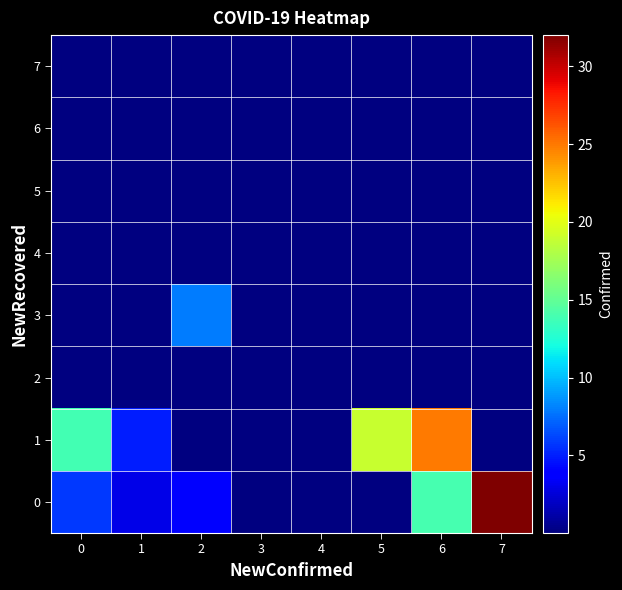

Count the number of data series in this chart.

8